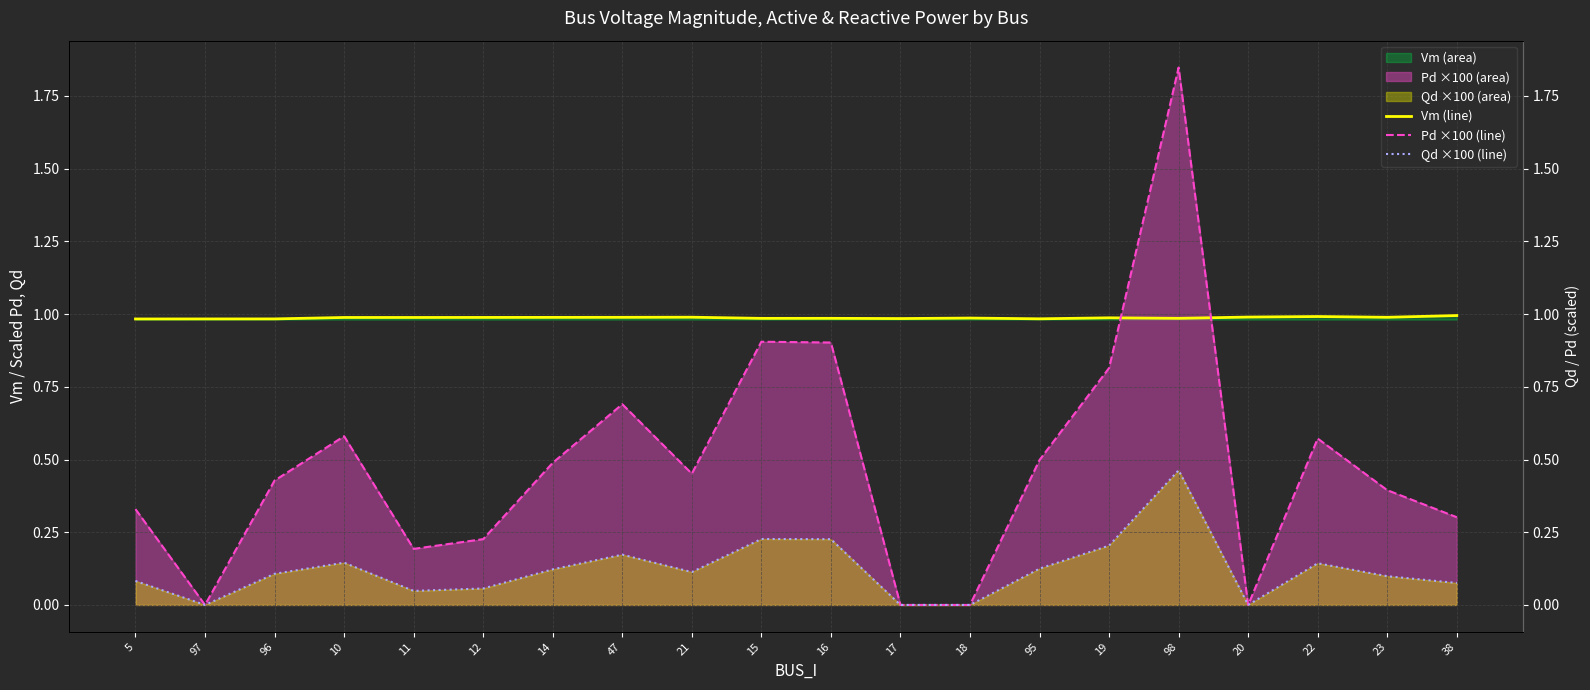

What position from the right is 96?

18